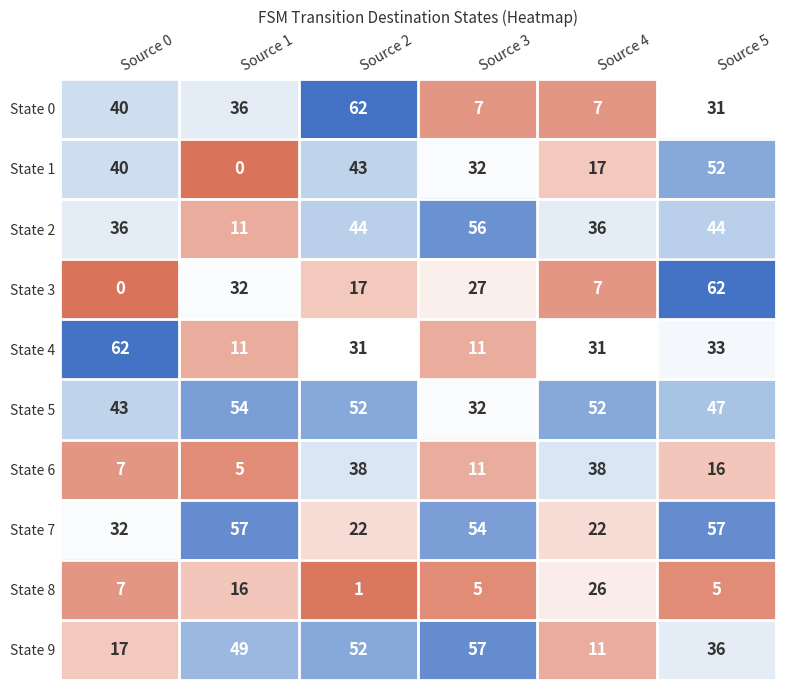

List the labels in order of State 1 value, largest first.

Source 5, Source 2, Source 0, Source 3, Source 4, Source 1